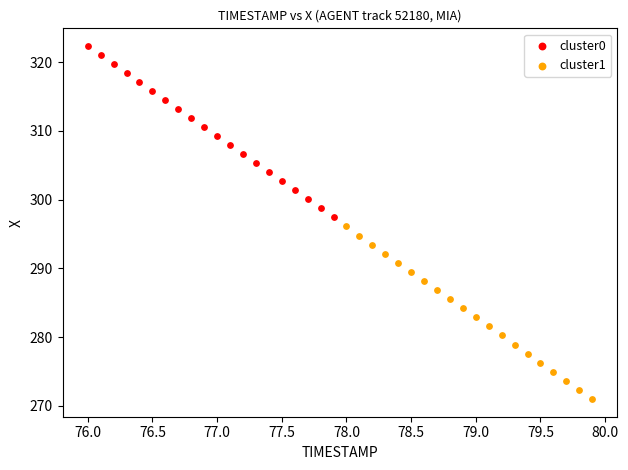

Which series contains the highest Y value?

cluster0